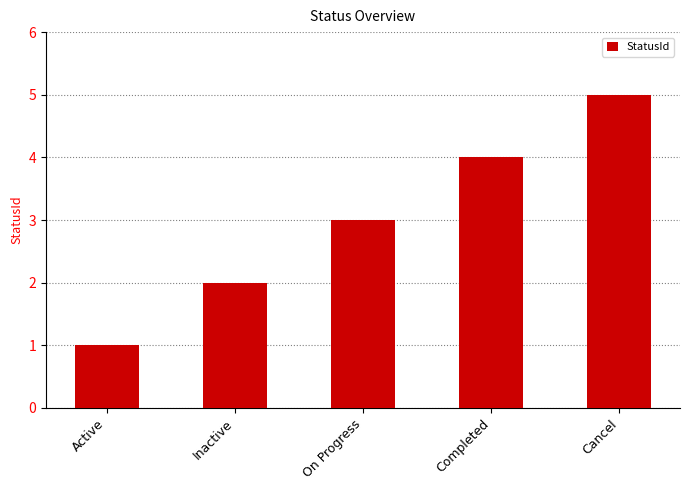

Rank the categories by value from lowest to highest.

Active, Inactive, On Progress, Completed, Cancel